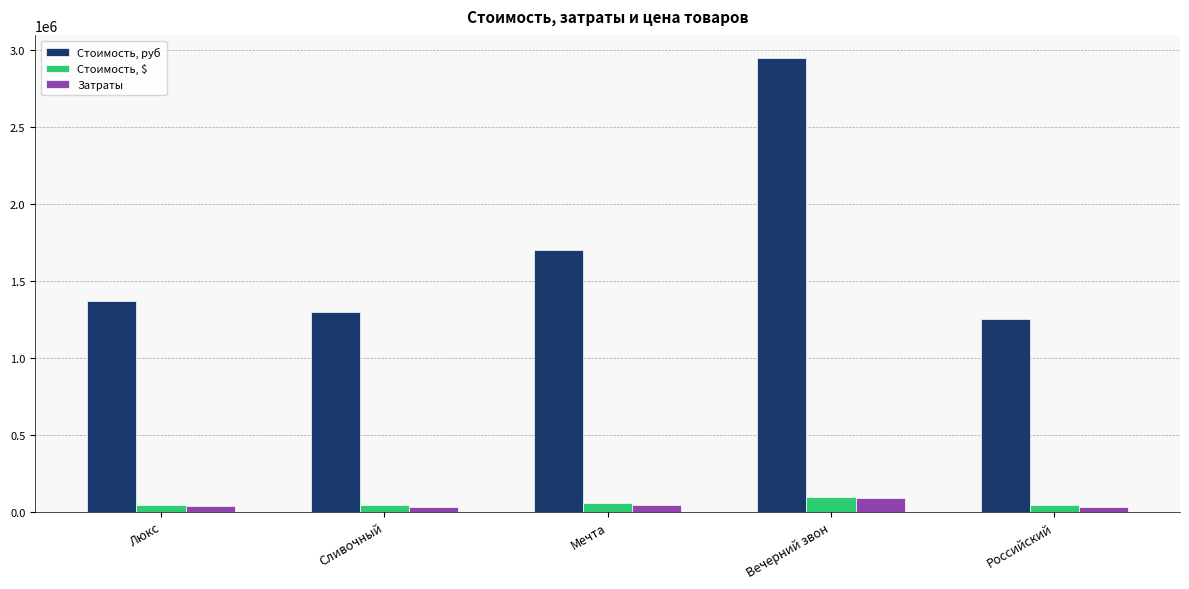

What is the spread (max minus min) of values at Вечерний звон?

2857551